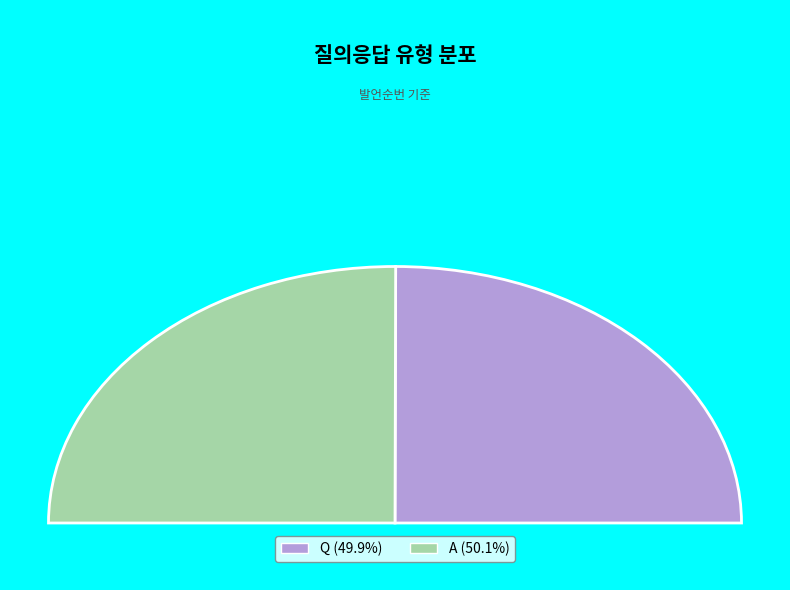

How many segments does this pie chart have?

2